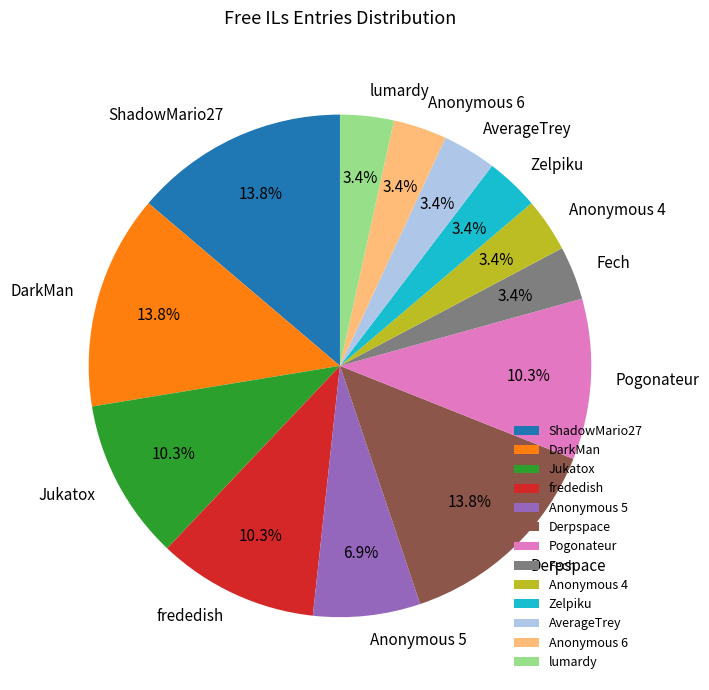

Is there any slice that represents more than half of the pie?

No